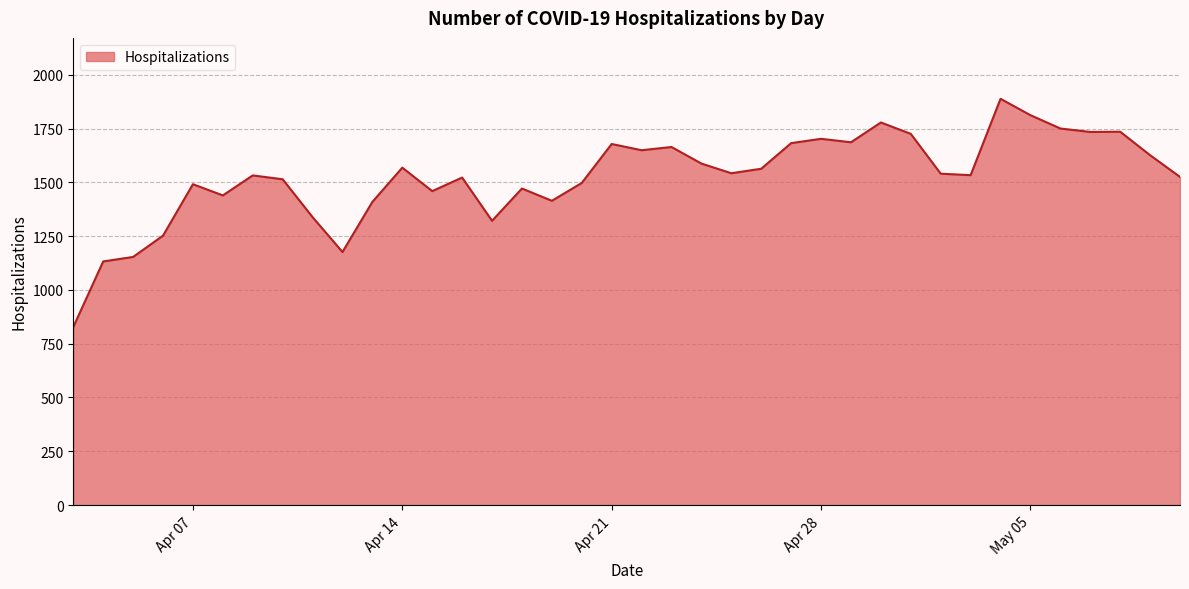

What is the greatest value displayed?

1888